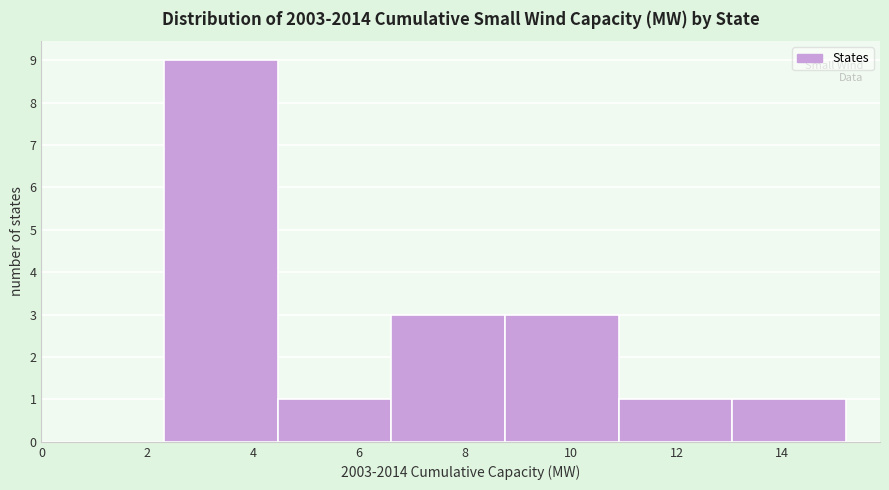

Reading left to right, list every bar in this chart as the range it spans on the x-axis followed by its height. Neither the bar edges nor the heights are printed on the chart, so give them approximately, as read against the axes.

2.4 to 4.4: 9
4.4 to 6.6: 1
6.6 to 8.8: 3
8.8 to 11.0: 3
11.0 to 13.0: 1
13.0 to 15.2: 1